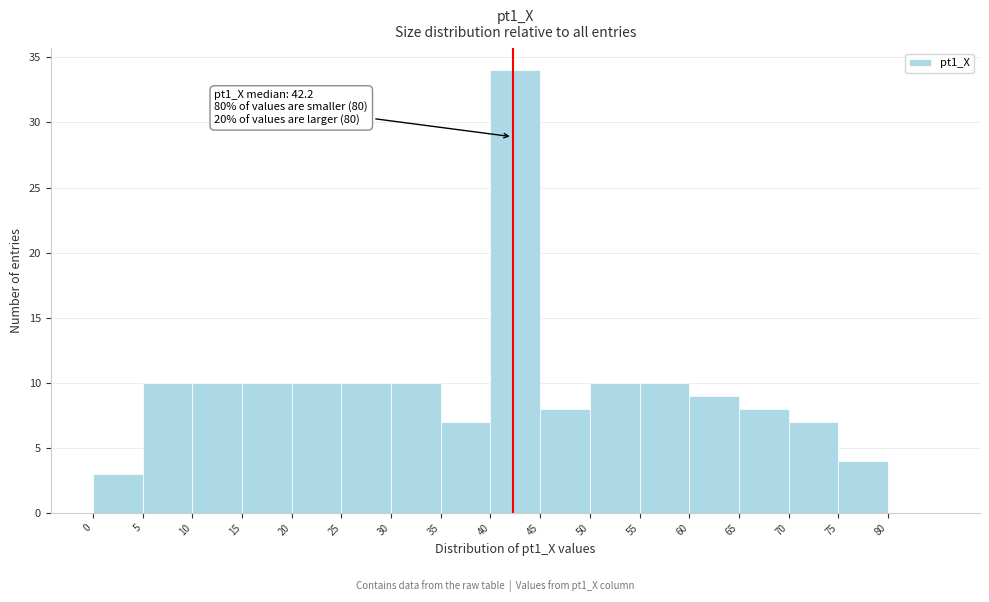

Over which range of the x-axis is the bar tallest?

40 to 45